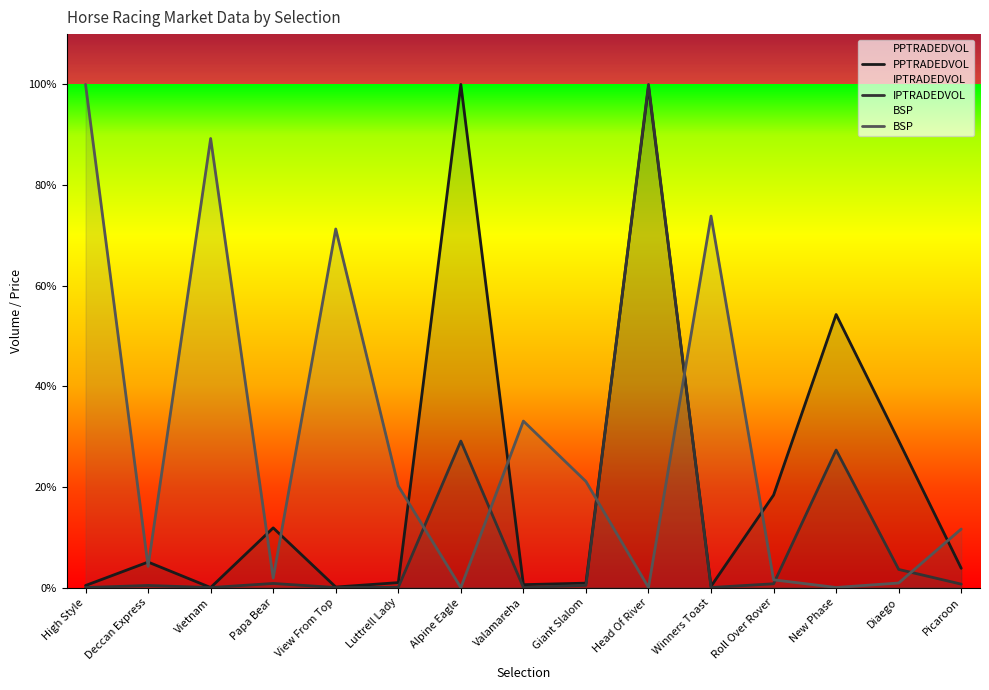

Between Valamareha and Picaroon, which is larger?

Picaroon